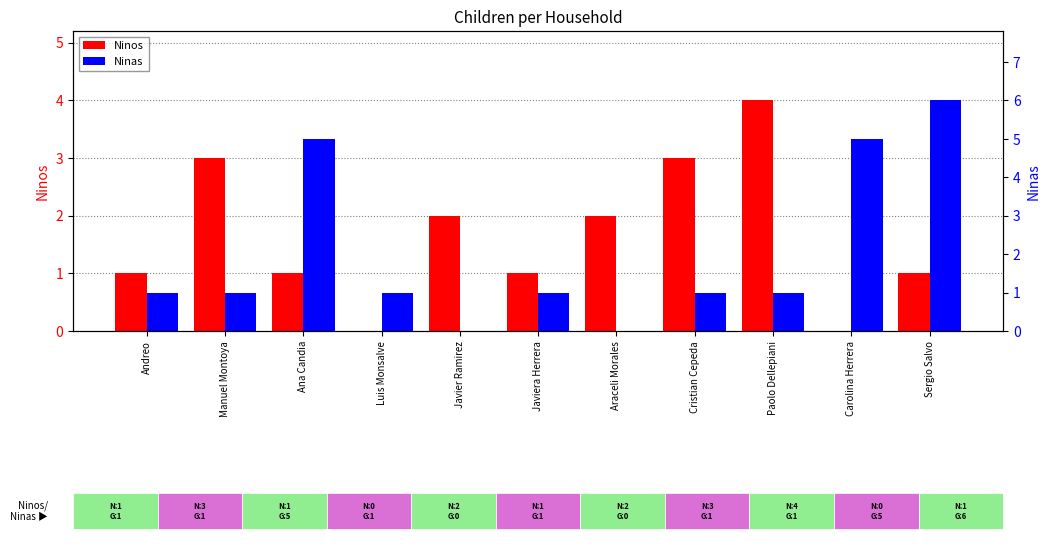

What is the maximum value shown in the chart?

6